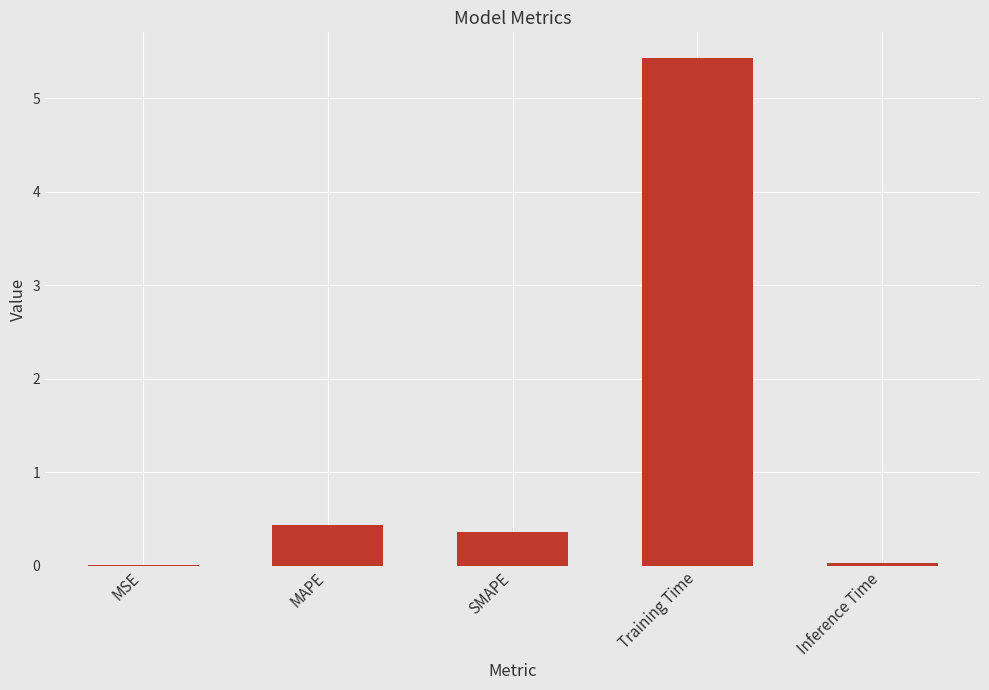

True or false: the data shows 0.4 at SMAPE.

True